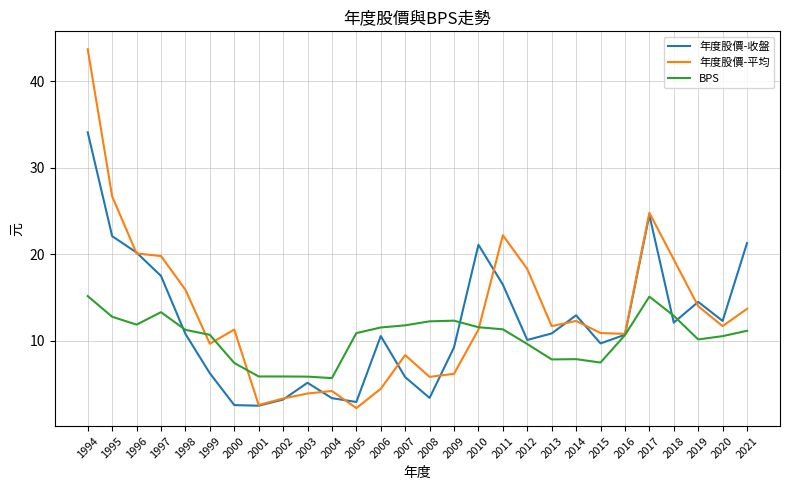

What is the sum of all 年度股價-收盤 values?

336.3